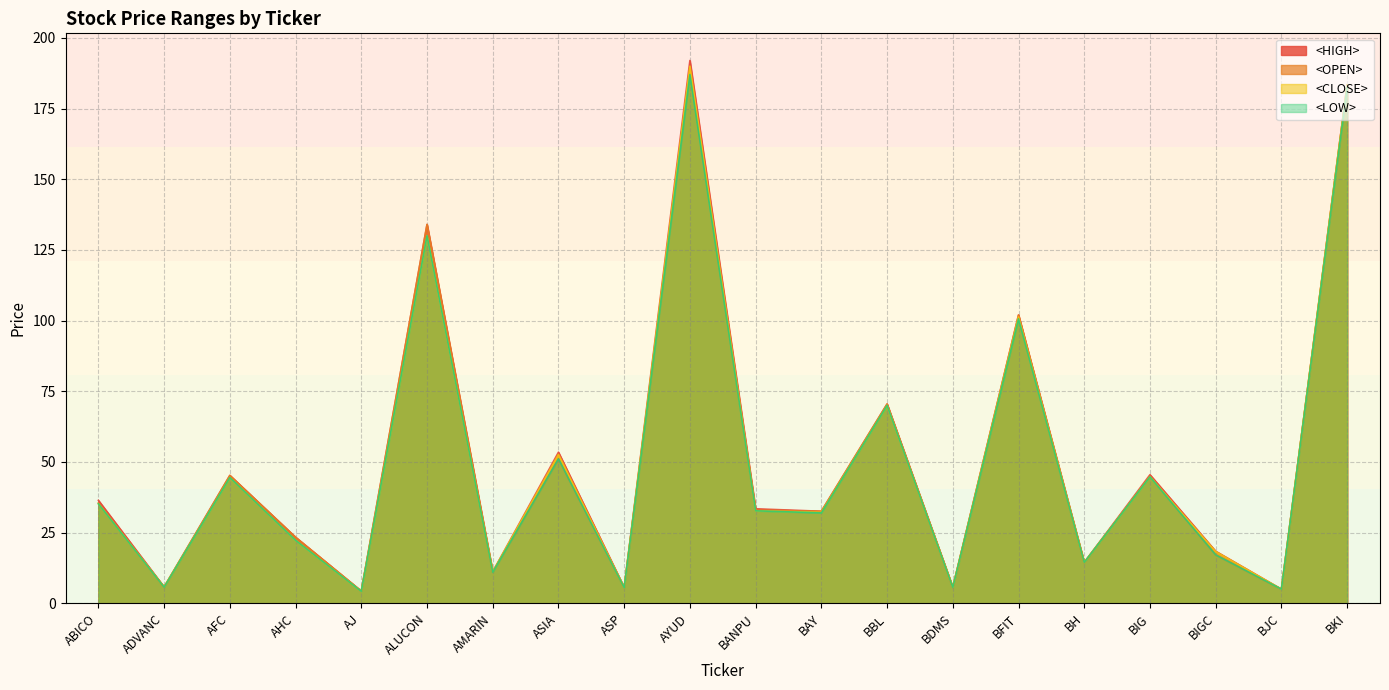

Which series changed the most between ADVANC and BIG?

<HIGH>